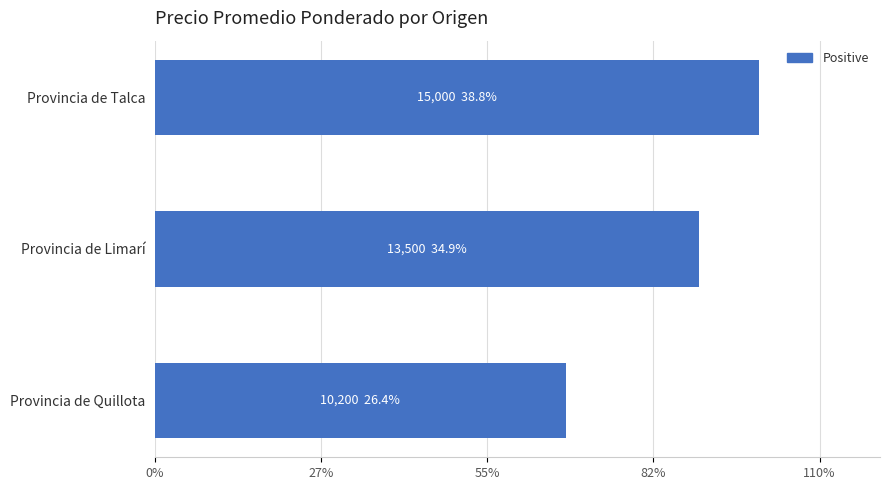

What is the minimum value shown in the chart?

10200